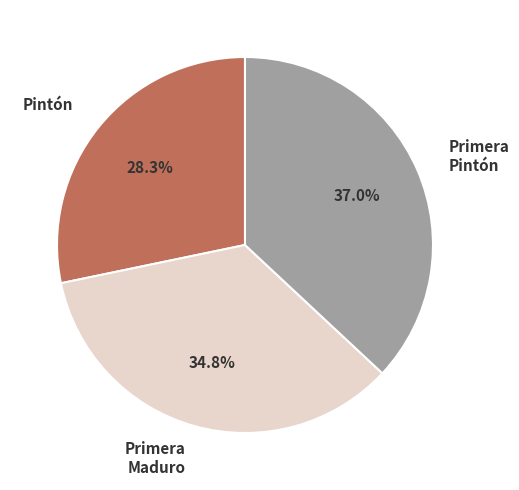

How many segments does this pie chart have?

3